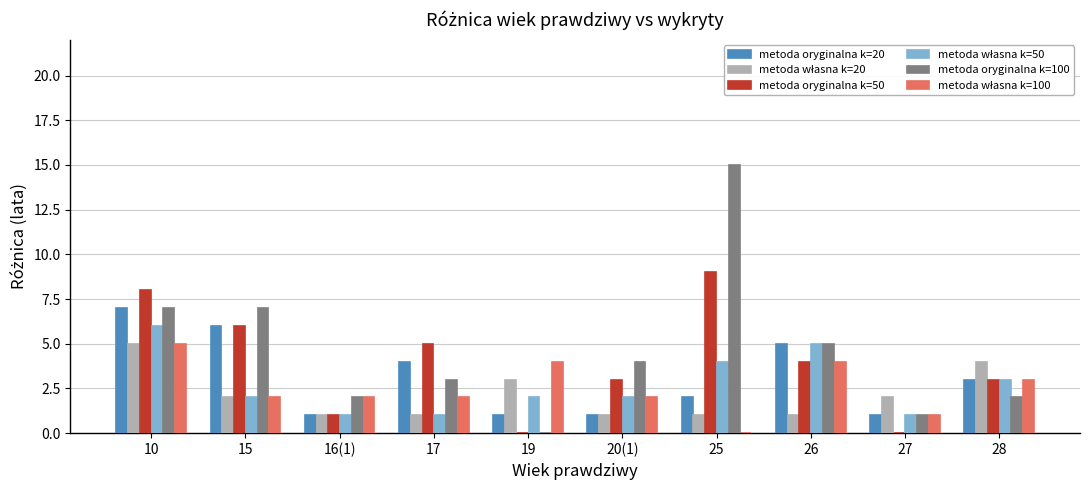

Are the bars grouped side by side (vs. stacked)?

Yes